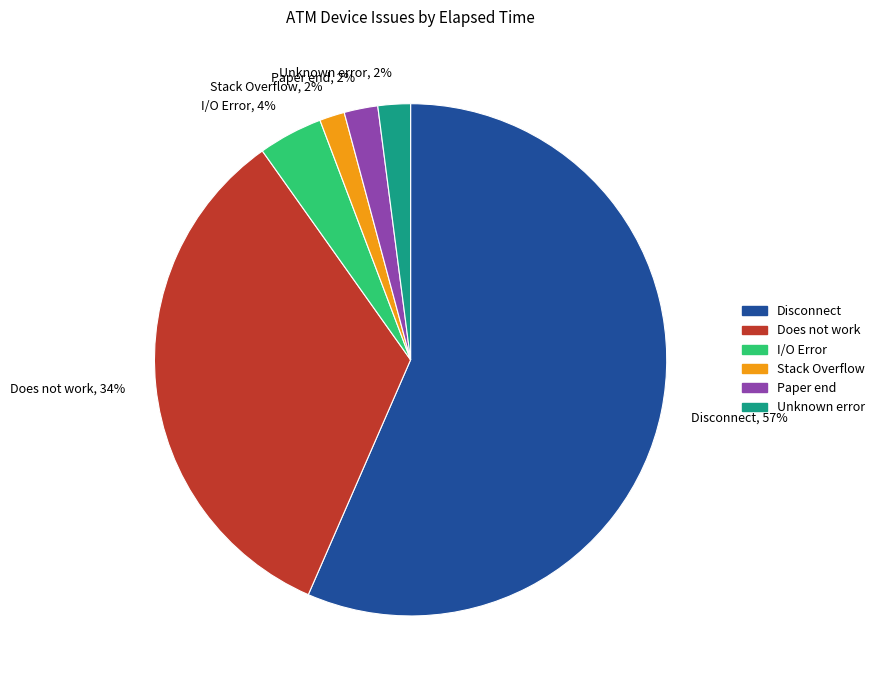

Is it true that Unknown error, 2% is 2% of the pie?

True